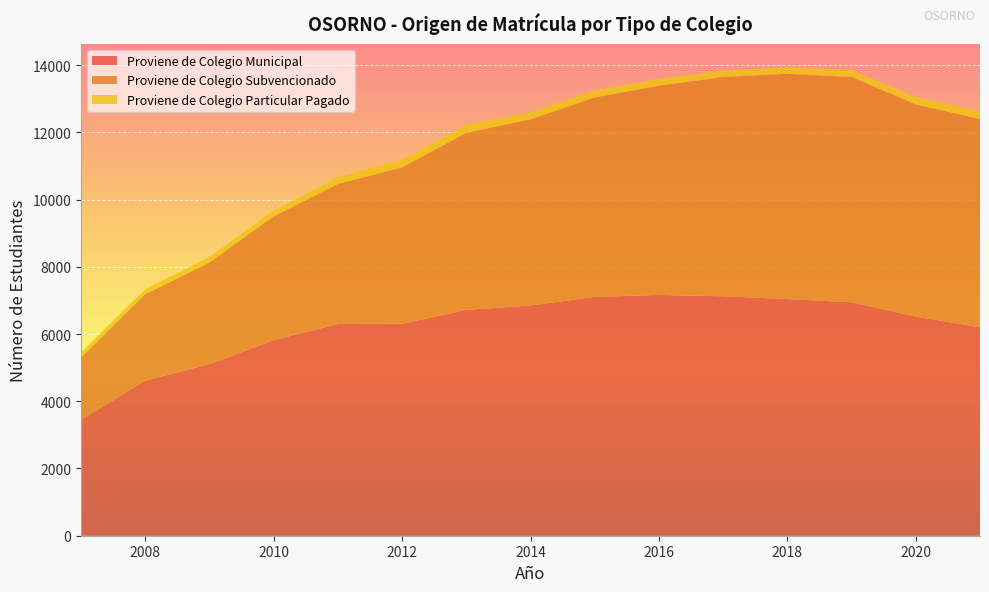

Reading left to right, list all the values displayed in this chart.

Proviene de Colegio Municipal: 3449	4615	5104	5820	6299	6306	6719	6850	7106	7162	7124	7040	6947	6521	6199
Proviene de Colegio Subvencionado: 1858	2571	3025	3683	4168	4652	5267	5539	5933	6227	6525	6703	6700	6311	6198
Proviene de Colegio Particular Pagado: 147	146	162	172	193	230	239	207	208	203	190	193	211	215	225